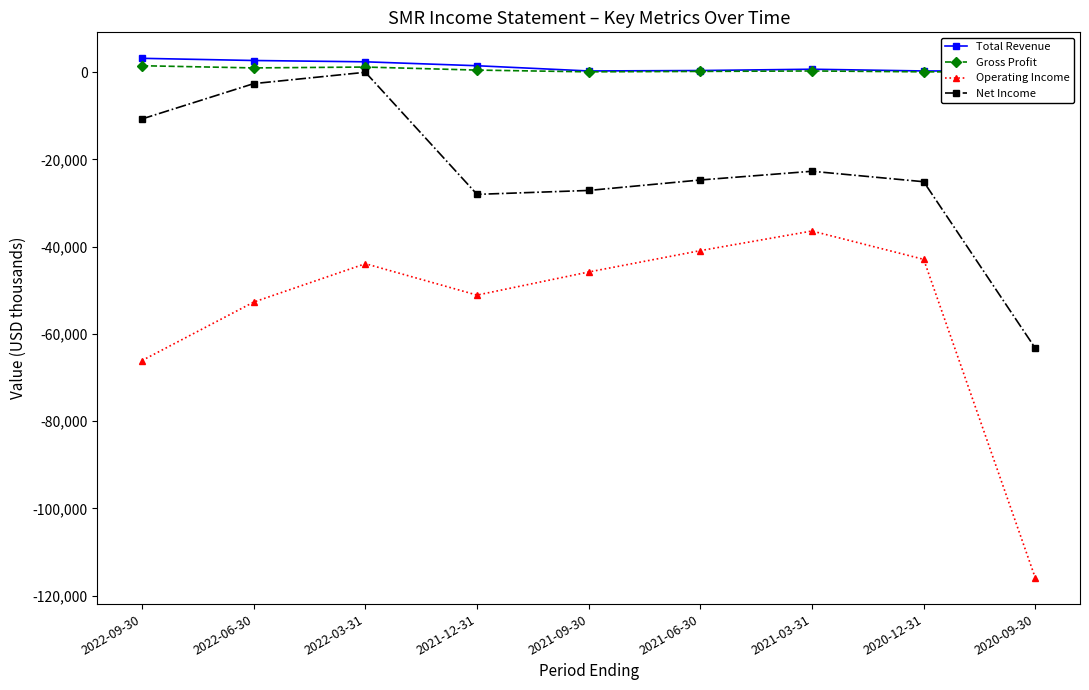

What position from the left is 2021-09-30?

5